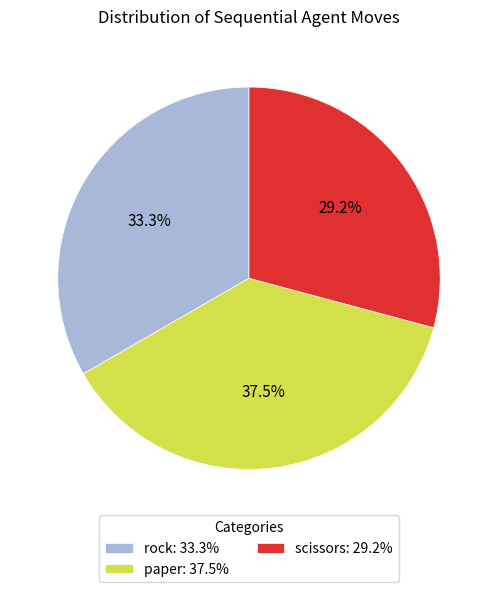

What percentage is NOT represented by scissors?

70.8%